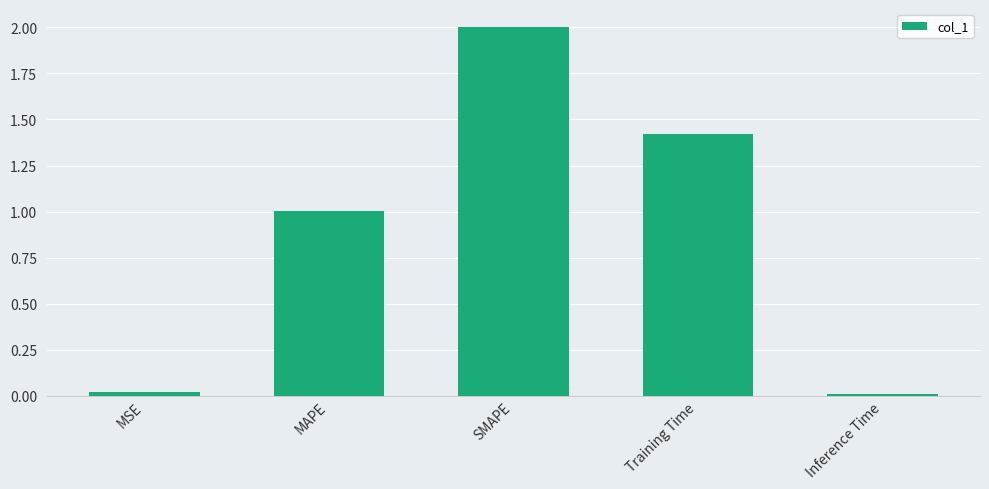

Between MAPE and SMAPE, which is larger?

SMAPE